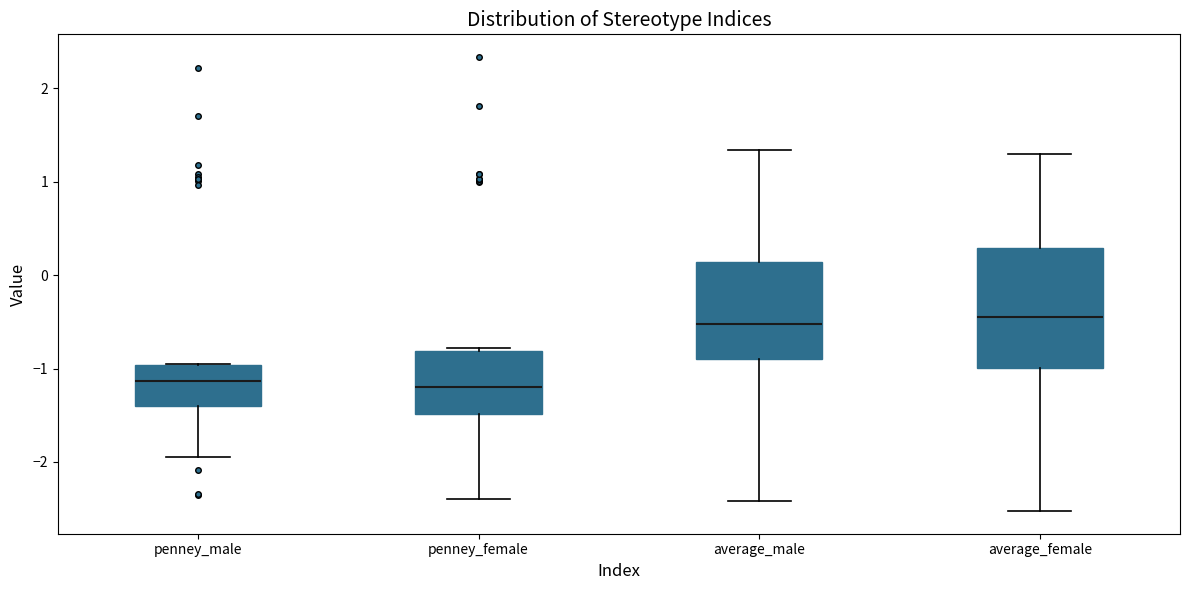

Where does the lower whisker of the box for penney_male end on the y-axis? The values are not printed on the chart, so give them approximately, as read against the axis.

-2.0